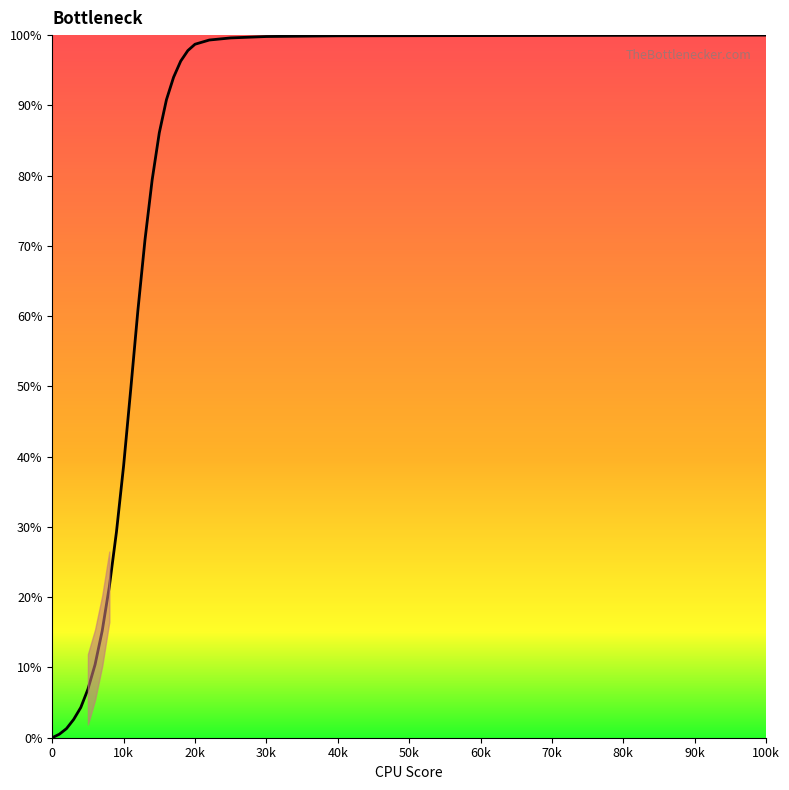

What is the maximum value shown in the chart?

100.0